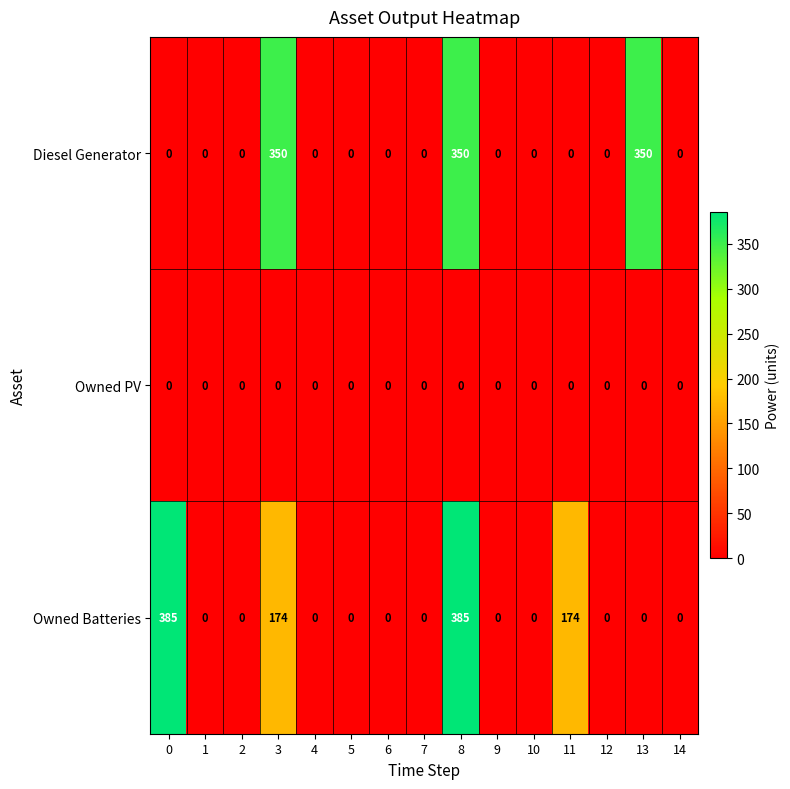

Between 2 and 8, which series saw the biggest shift?

Owned Batteries